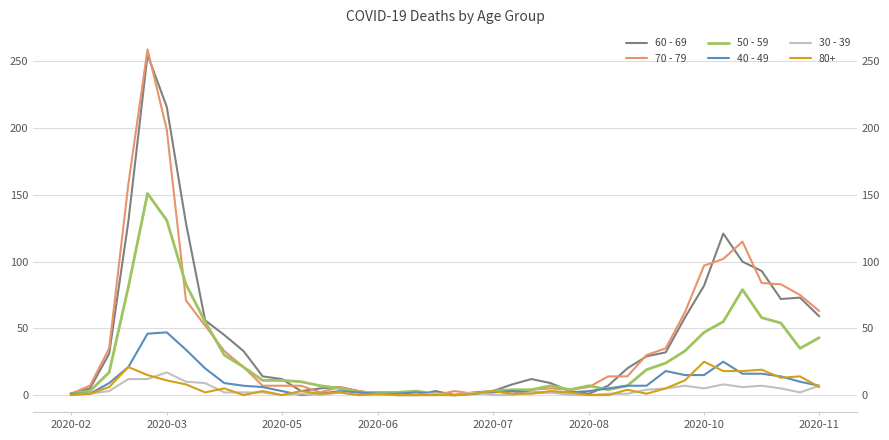

In 70 - 79, how many points are higher than both neighbors (excluding endpoints)?

6